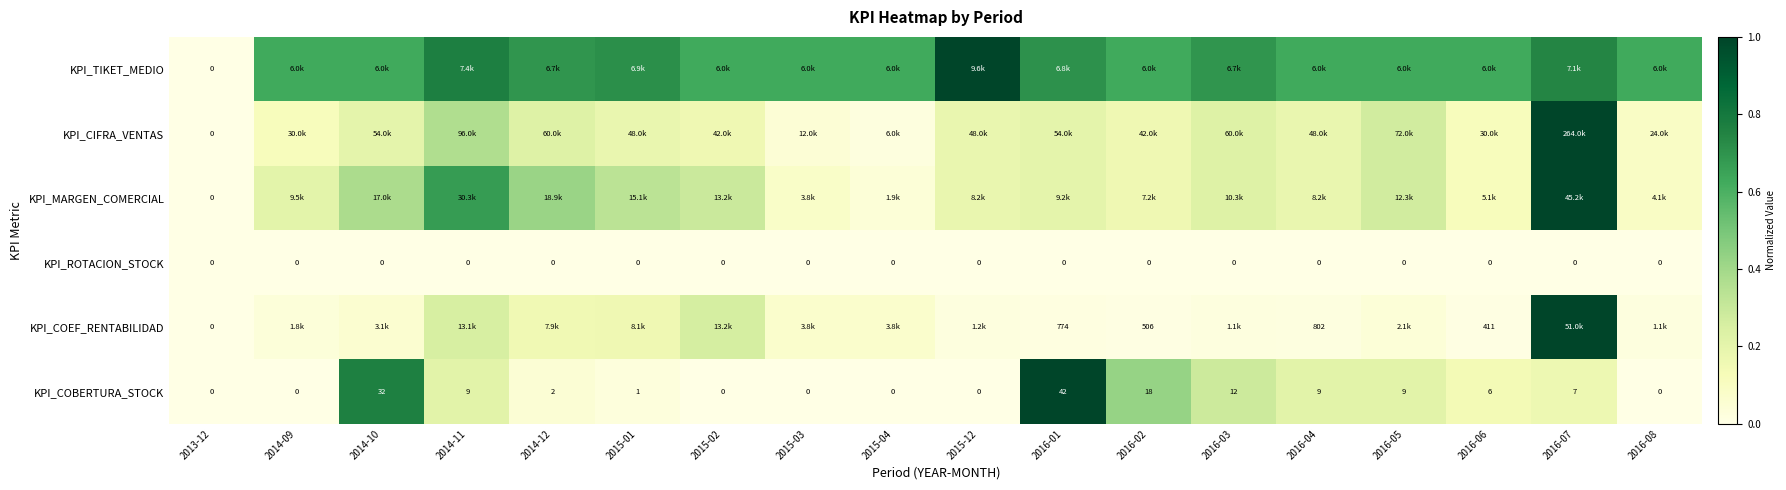

At which label is KPI_TIKET_MEDIO closest to 0?

2013-12